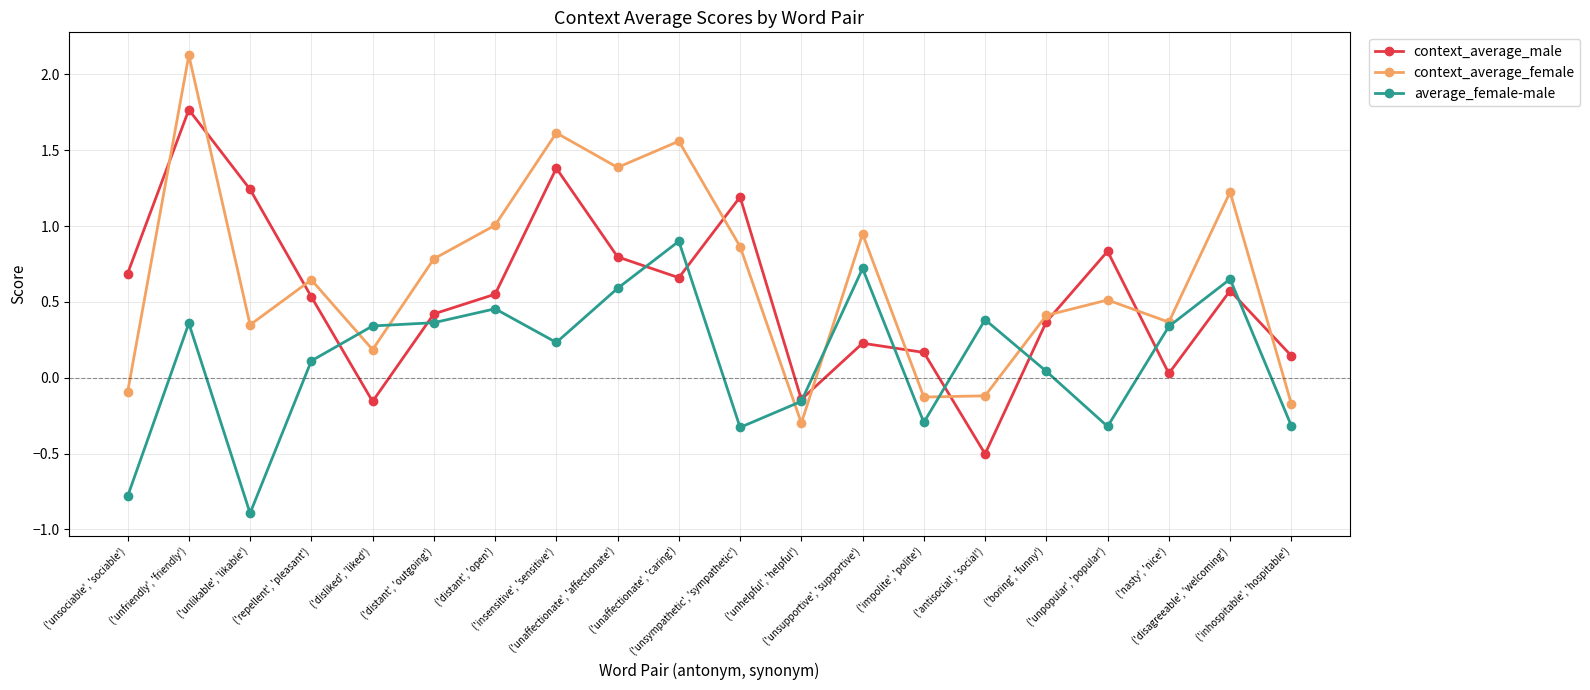

The value of context_average_female at ('repellent', 'pleasant') is 1.0. True or false?

False